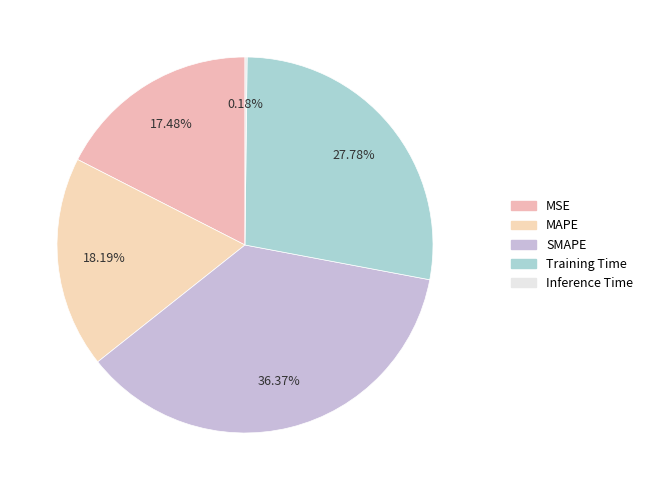

To the nearest percent, what is the average slice percentage?

20%